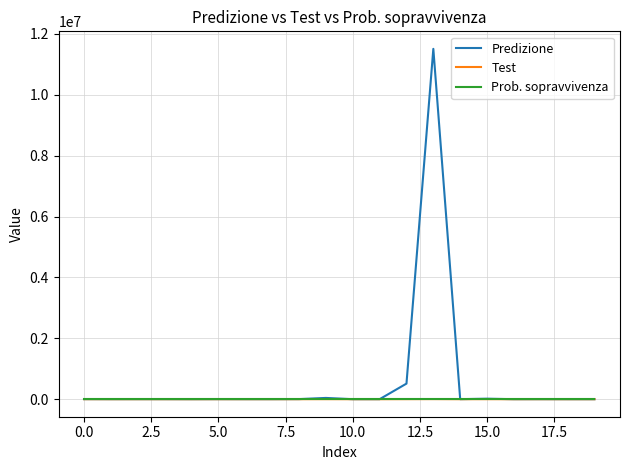

Which series has the largest total across all categories?

Predizione